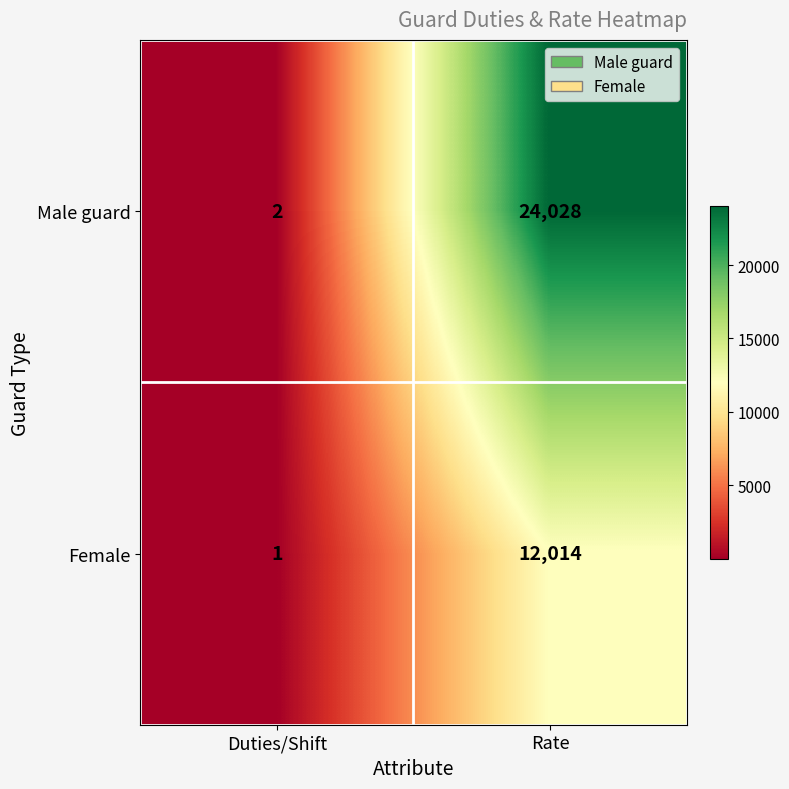

Which series changed the most between Duties/Shift and Rate?

Male guard